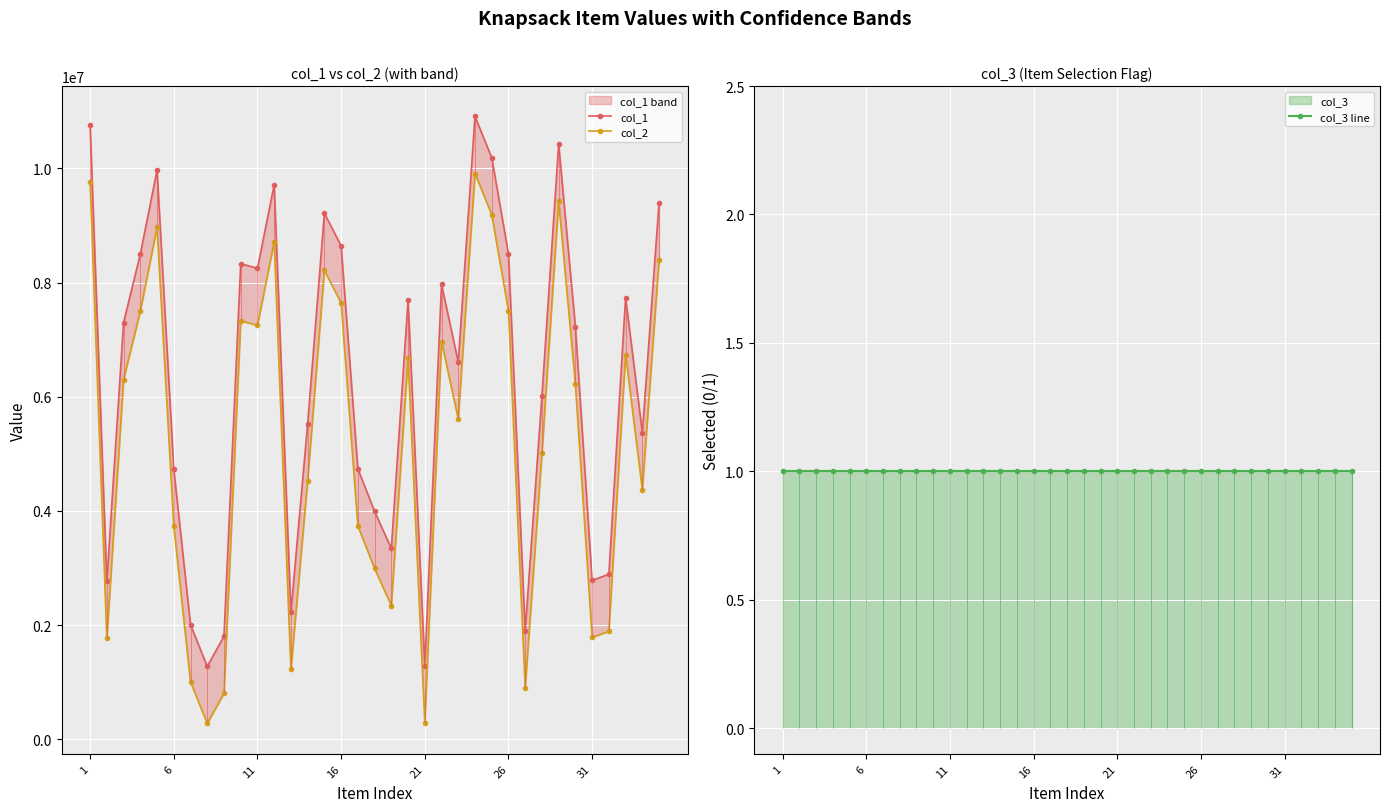

What is the value of the col_2 point at the 5th from the left?

8969215